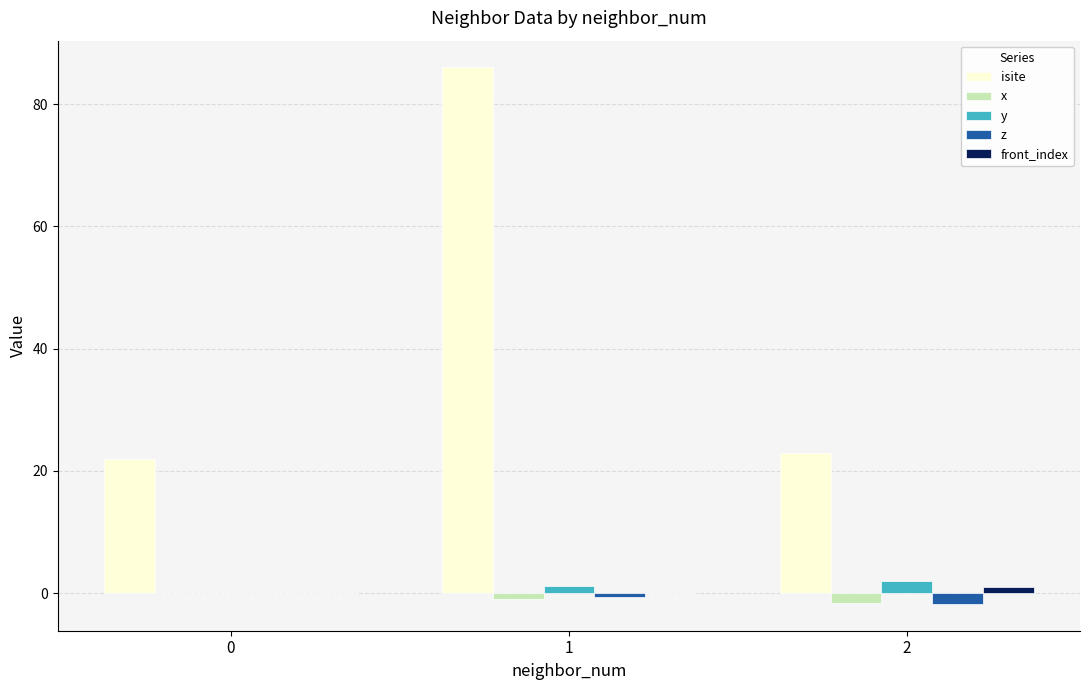

The value of isite at 1 is 86.0. True or false?

True